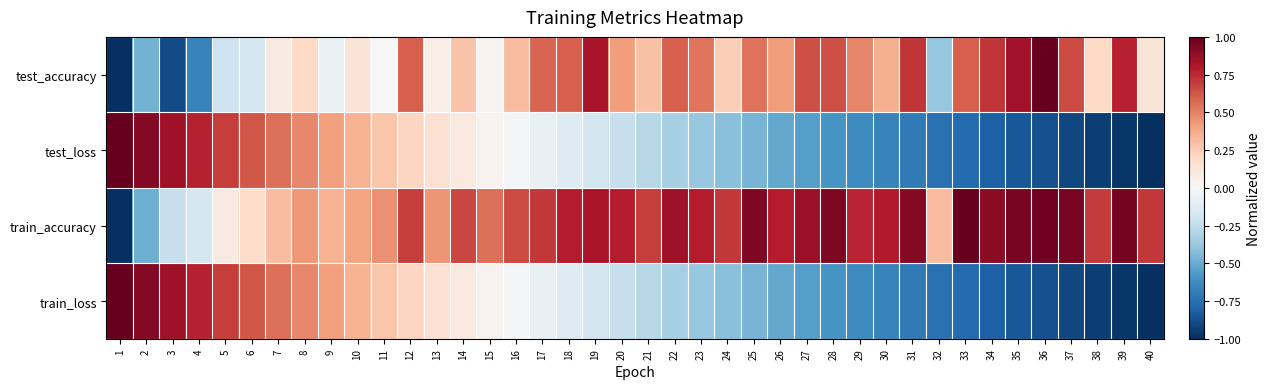

At 9, list the series in order from smallest to largest.

test_accuracy, train_accuracy, train_loss, test_loss